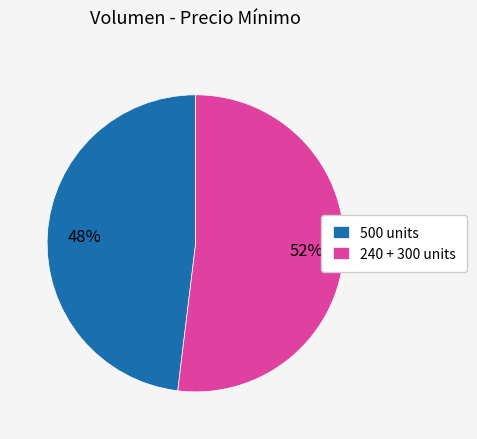

Is the sum of 500 units and 240 + 300 units greater than half?

Yes